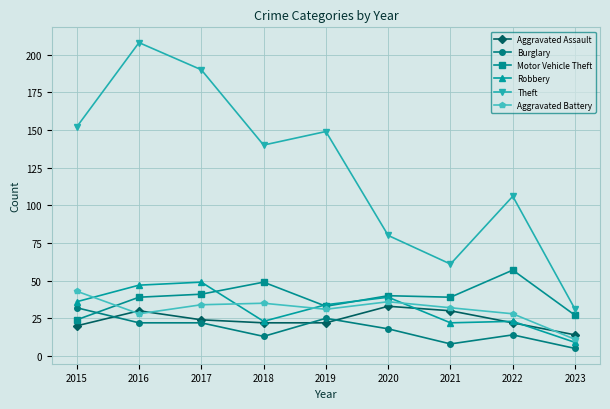

True or false: Burglary and Robbery intersect in this chart.

False